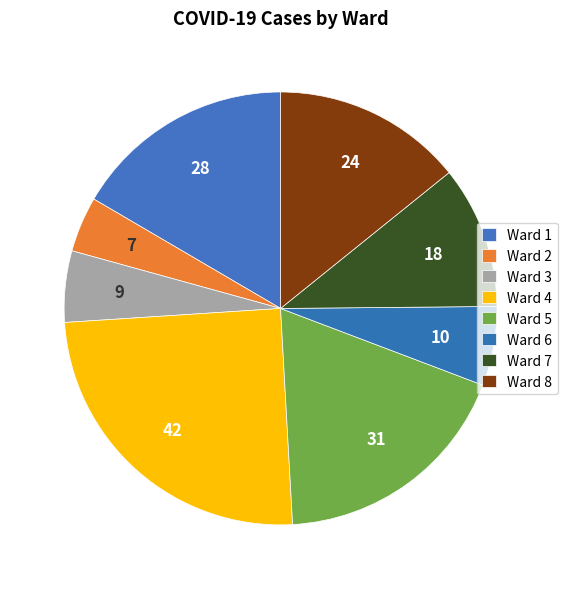

Which category has the smallest portion of the pie?

Ward 2